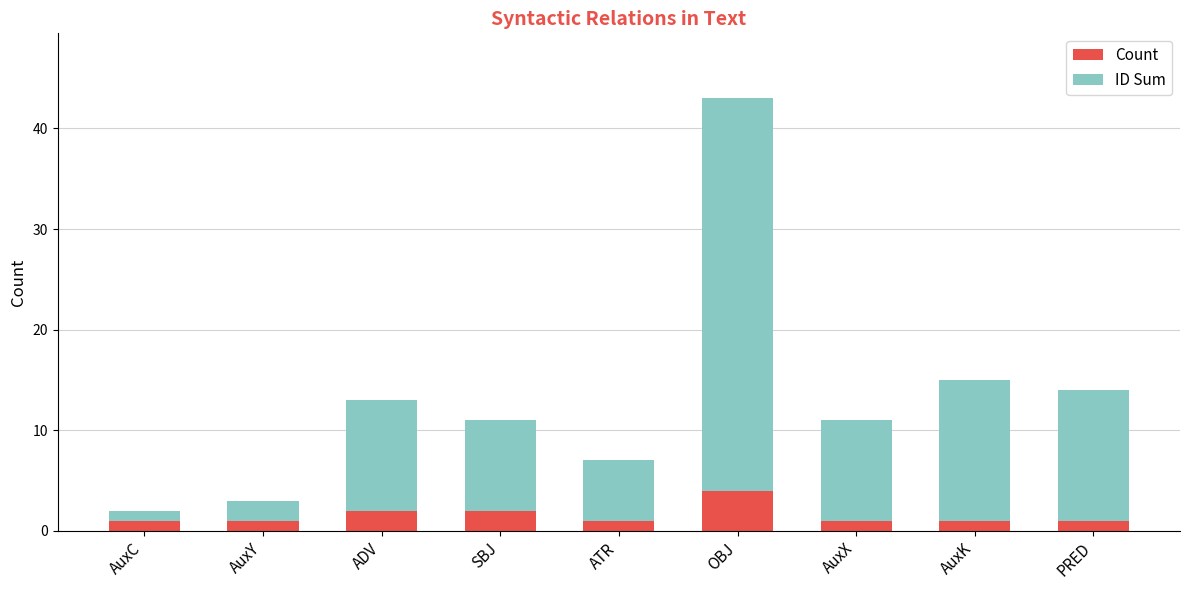

How many categories are shown in the chart?

9